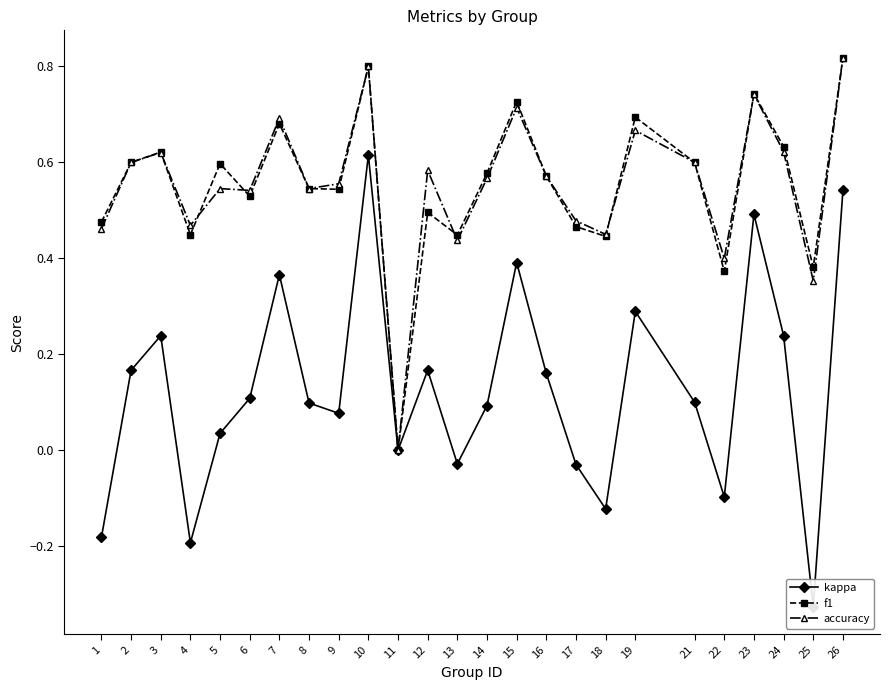

Which category has the lowest value across all series?

25